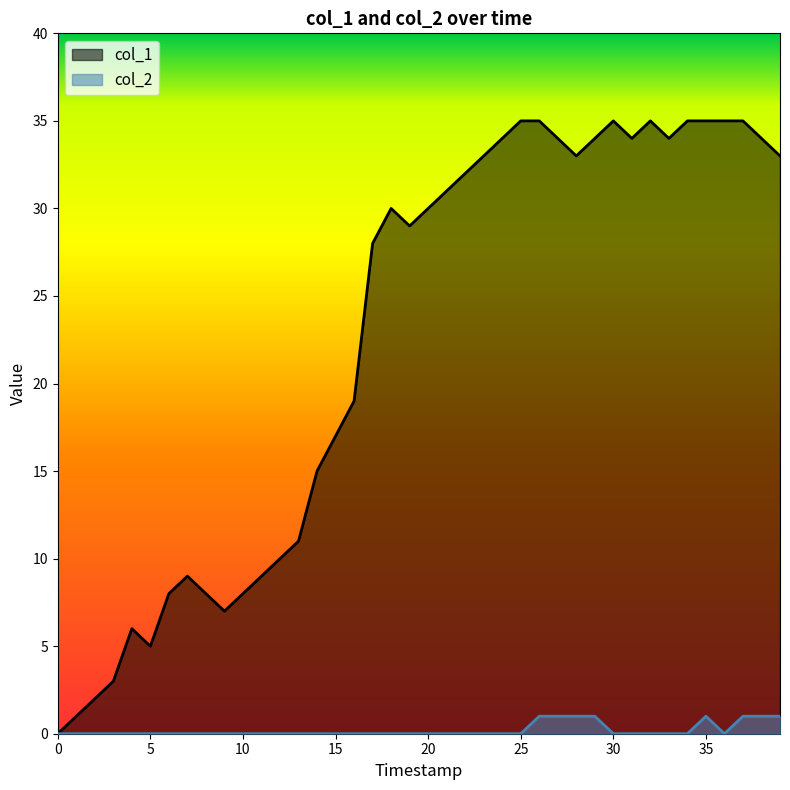

How many series are shown in this chart?

2